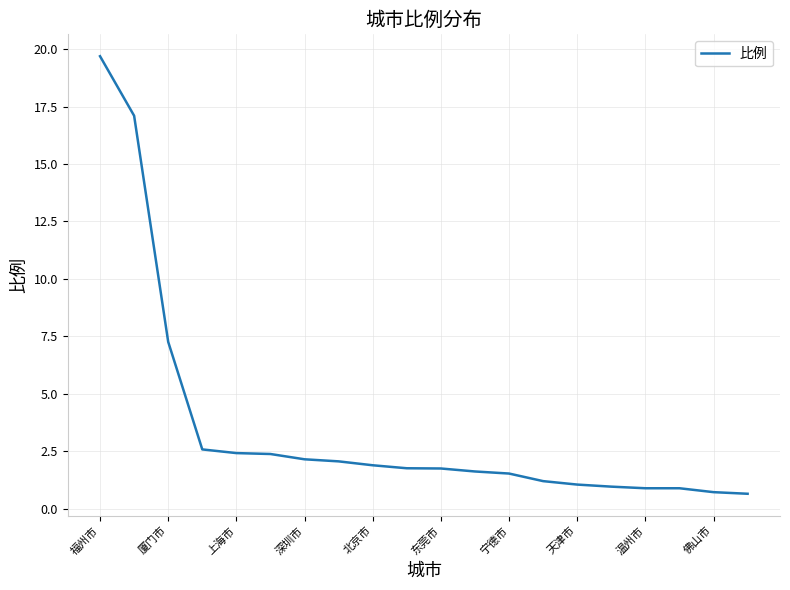

What is the difference between the maximum and minimum values?

19.0